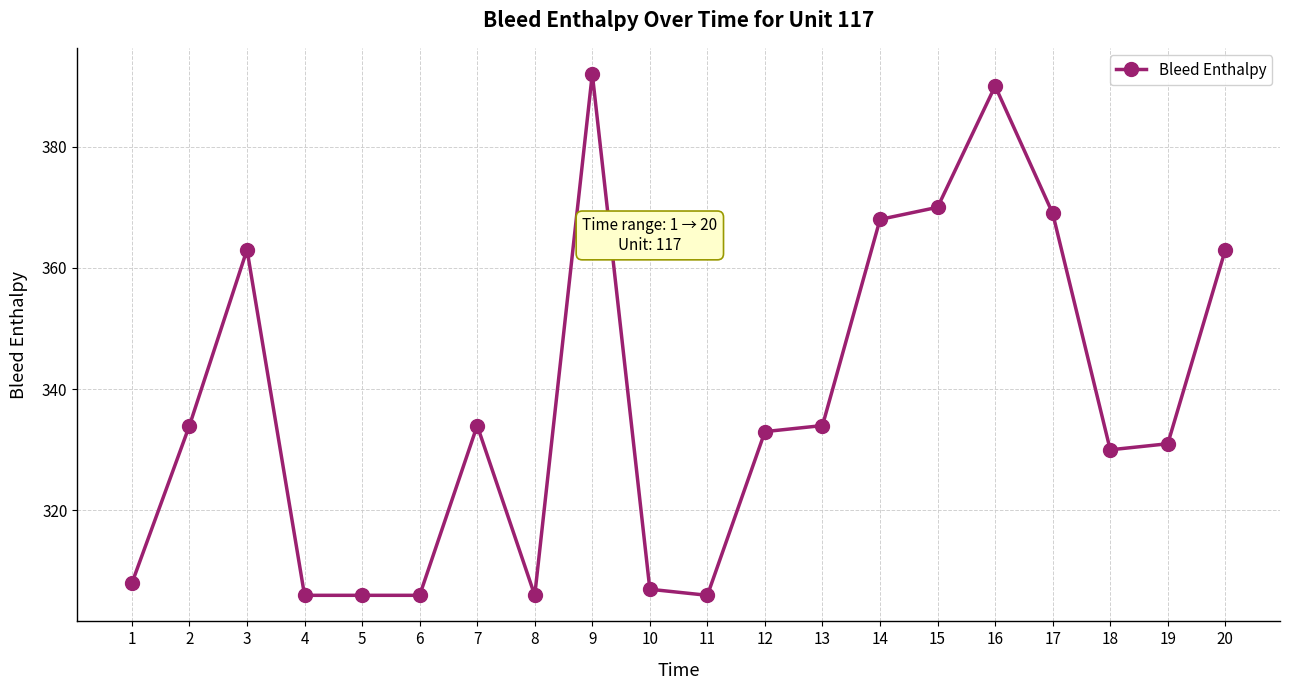

What is the value of the 11th point from the left?

306